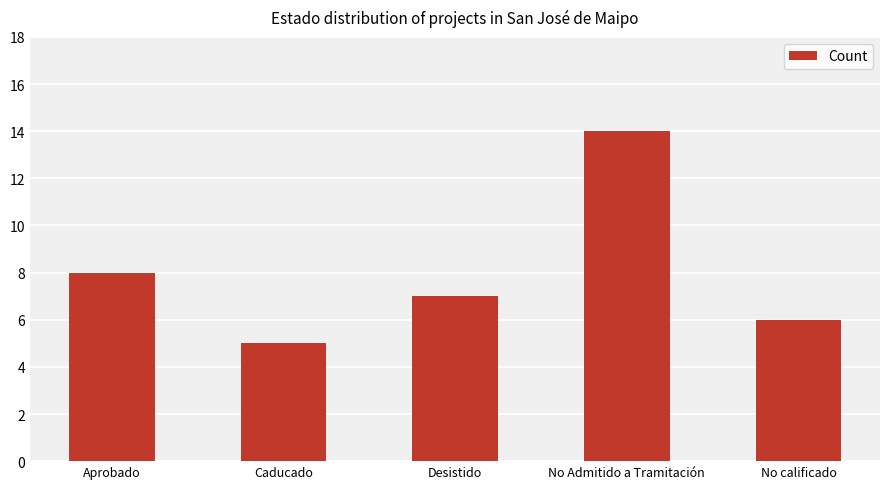

What is the difference between the maximum and minimum values?

9